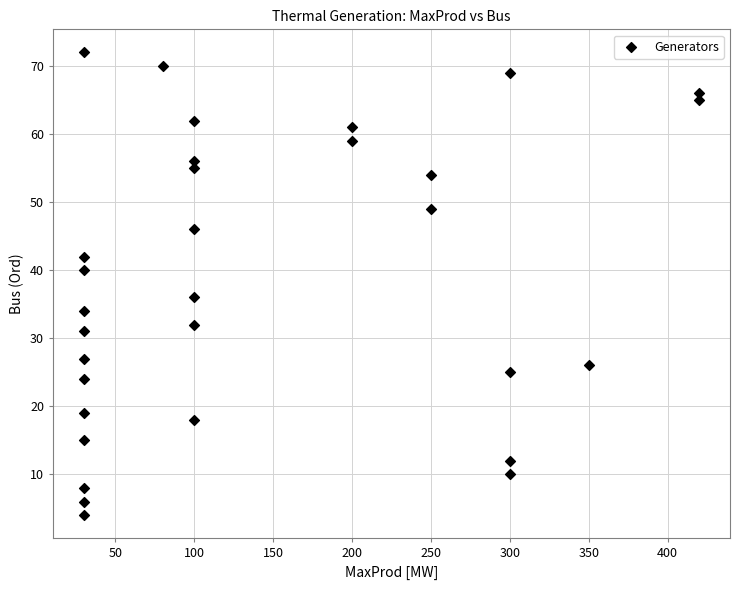

What is the range of X values (max minus min)?

390